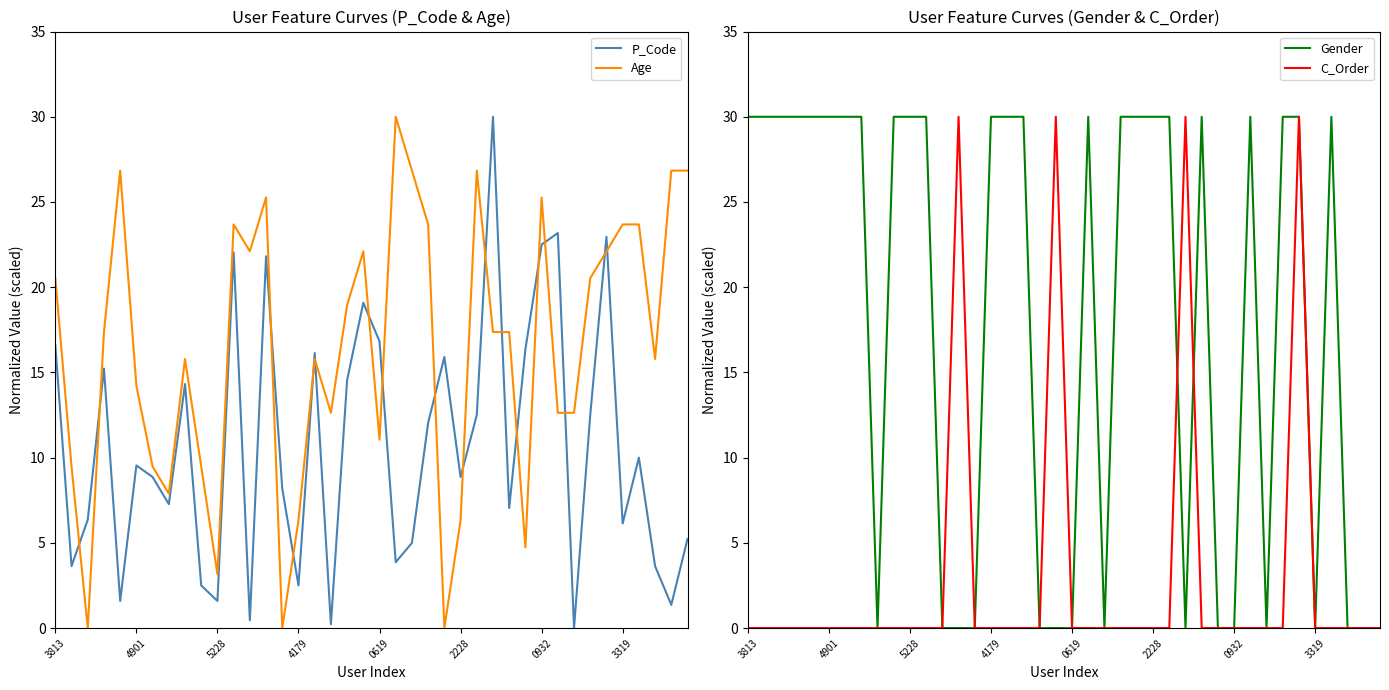

How many categories are shown in the chart?

40